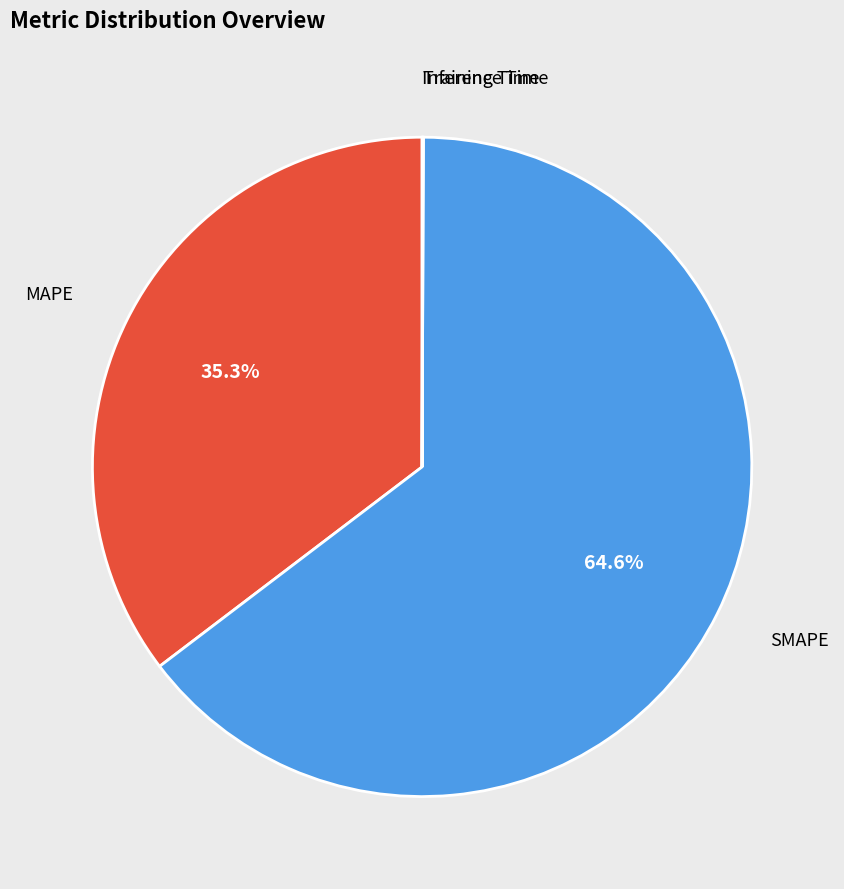

Is there any slice that represents more than half of the pie?

Yes